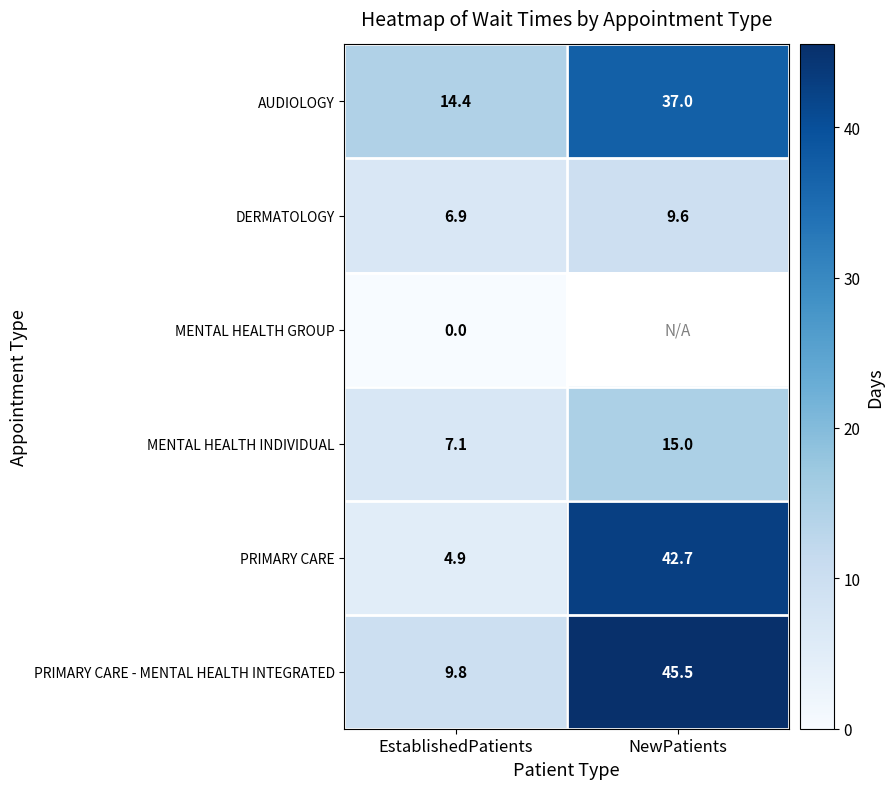

Rank the categories by AUDIOLOGY value from lowest to highest.

EstablishedPatients, NewPatients